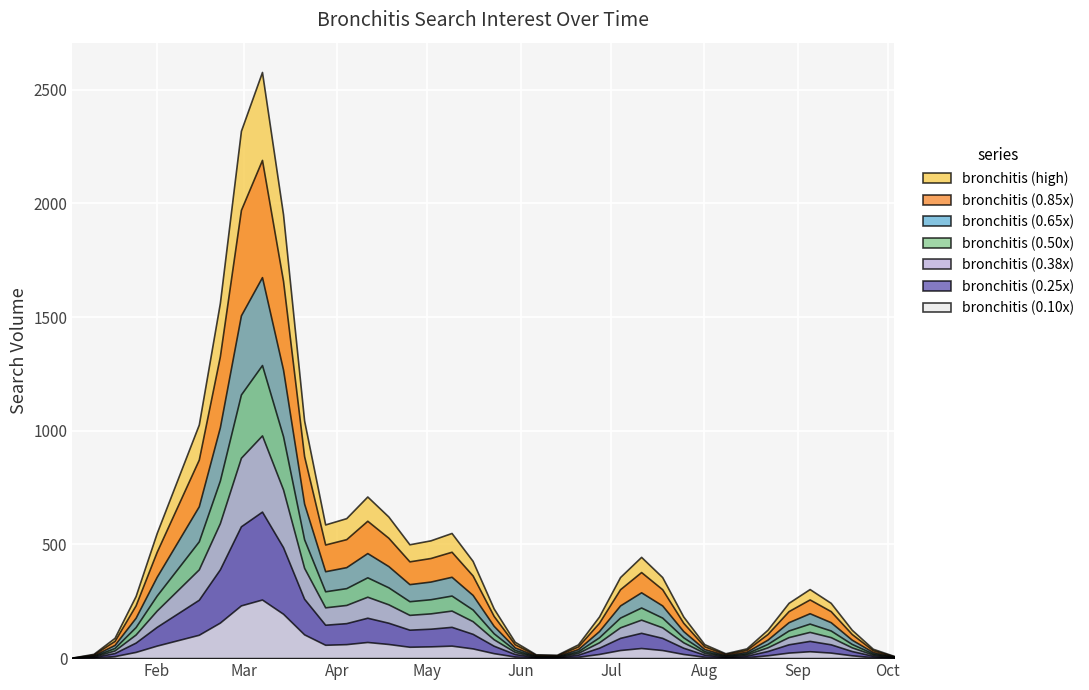

List the labels in order of value, smallest first.

0, 1, 2, 3, 4, 6, 7, 10, 11, 12, 13, 15, 16, 17, 19, 20, 21, 22, 23, 24, 25, 26, 28, 29, 30, 31, 32, 33, 34, 36, 37, 38, 39, 35, 27, 8, 18, 5, 14, 9